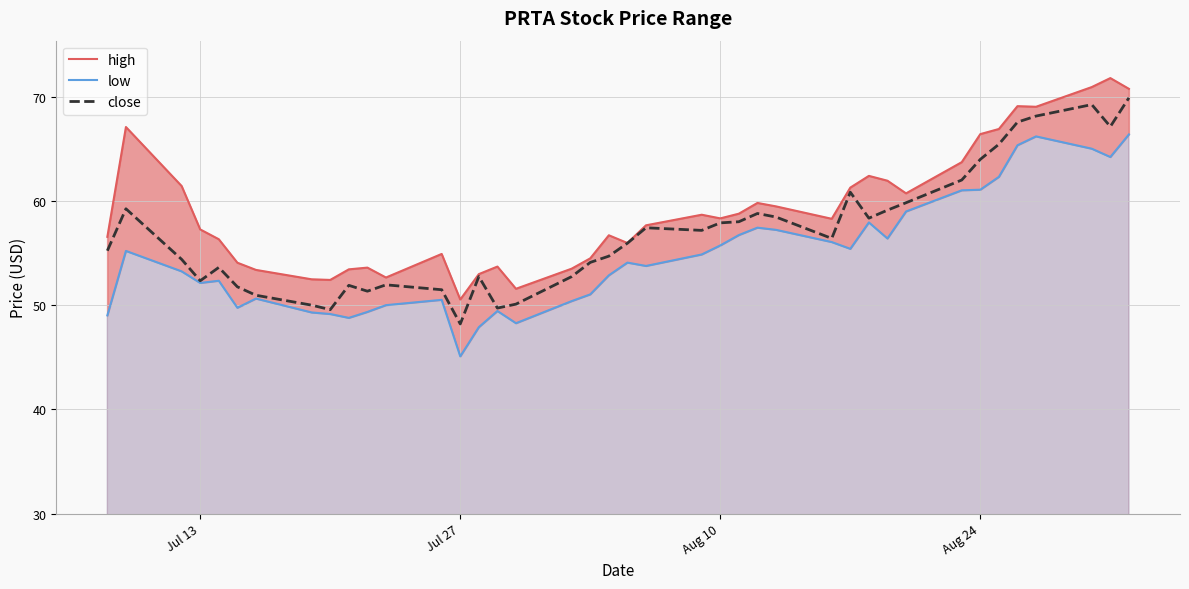

The value of high at Jul 27 is 23.5. True or false?

False